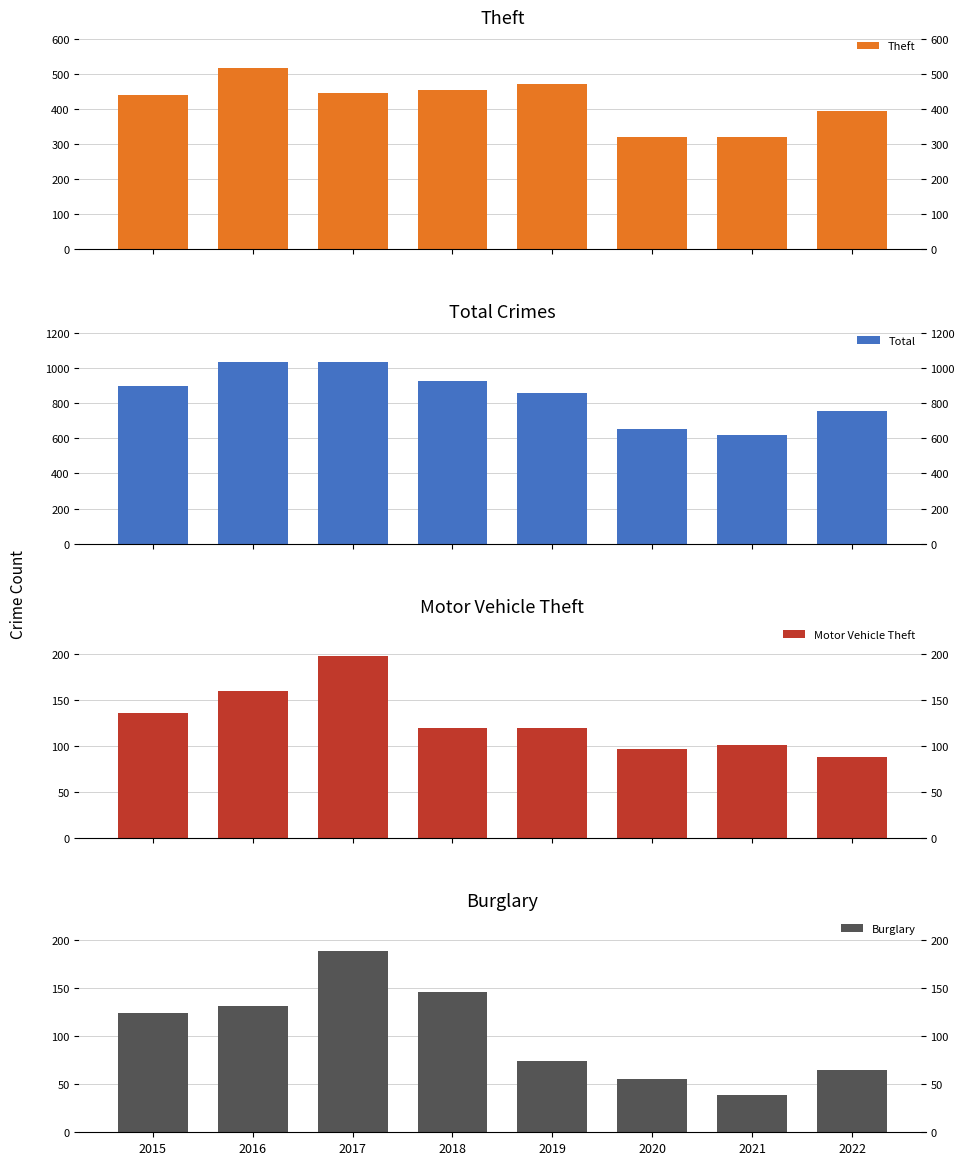

What is the total value across all series at 2016?

1842